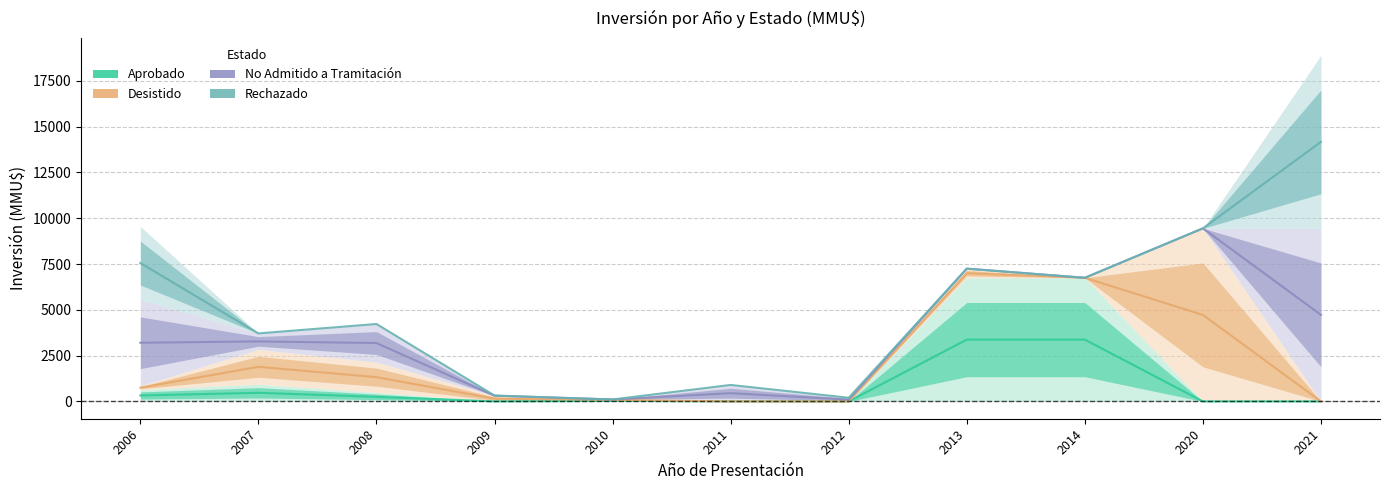

At which label is Rechazado closest to 7141?

2013